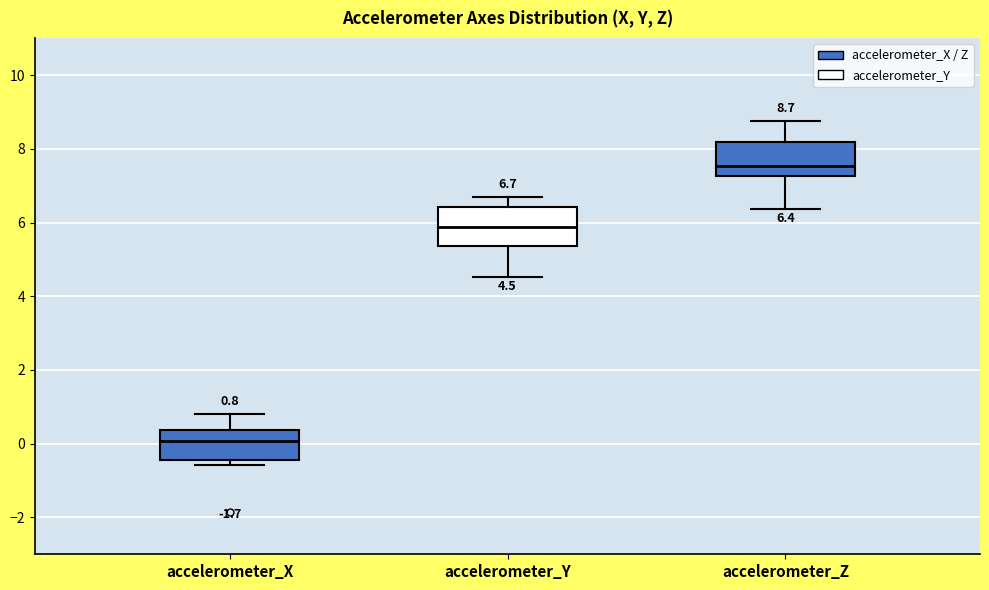

Which box has the highest median line?

accelerometer_Z